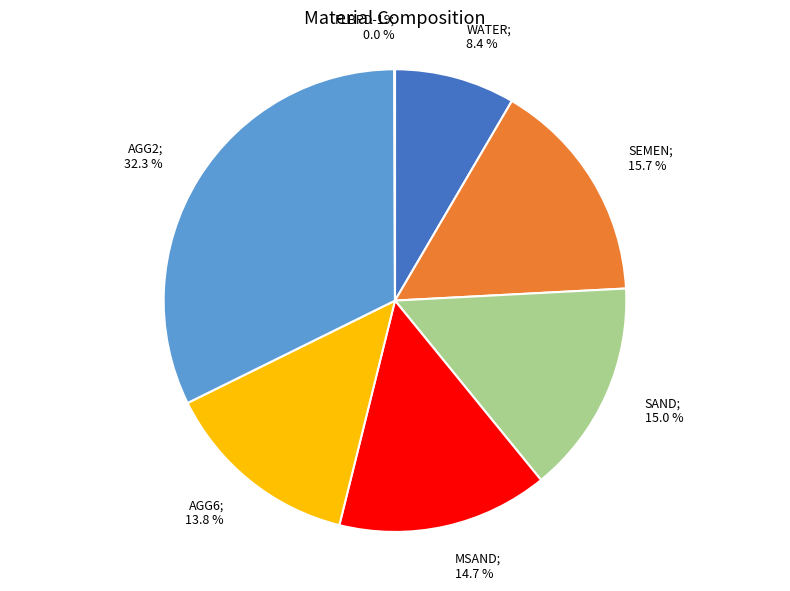

Is there a majority slice in this chart?

No